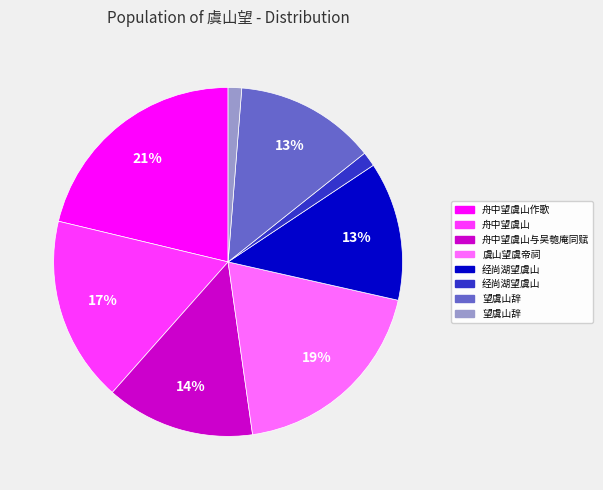

To the nearest percent, what is the average slice percentage?

12%